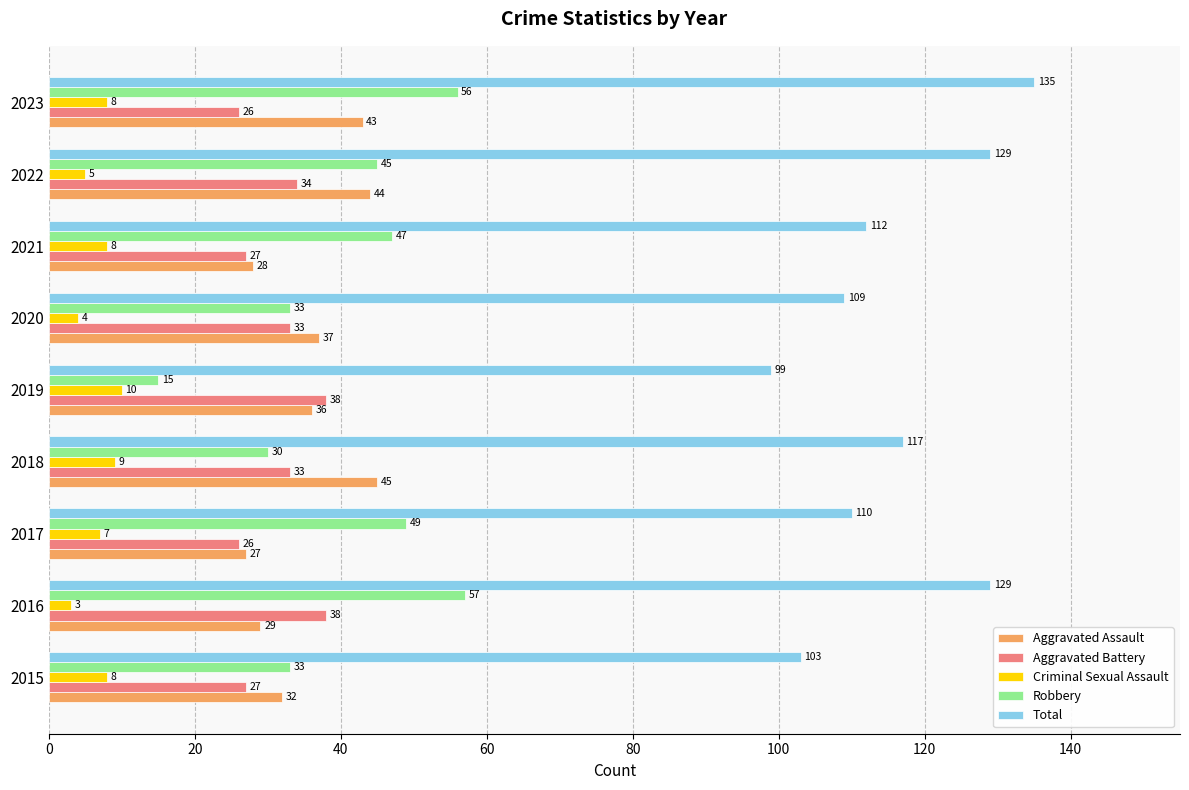

At how many categories does at least one series exceed 34?

9